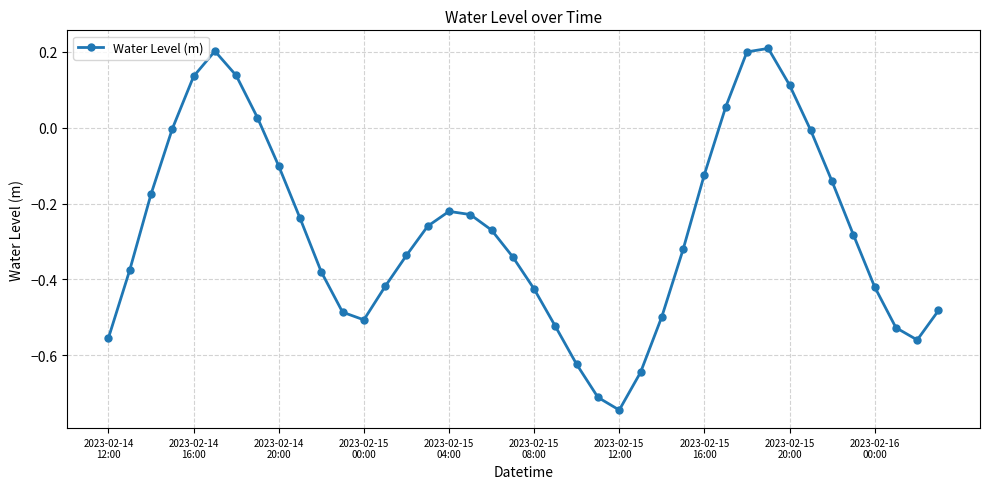

What is the difference between the maximum and minimum values?

1.0